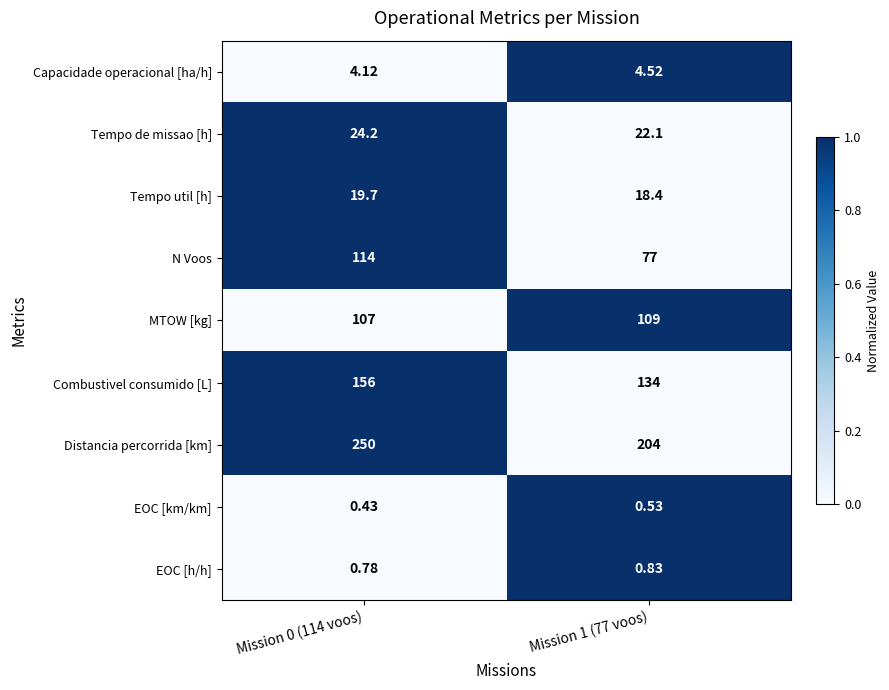

Between Mission 0 (114 voos) and Mission 1 (77 voos), which series saw the biggest shift?

Distancia percorrida [km]